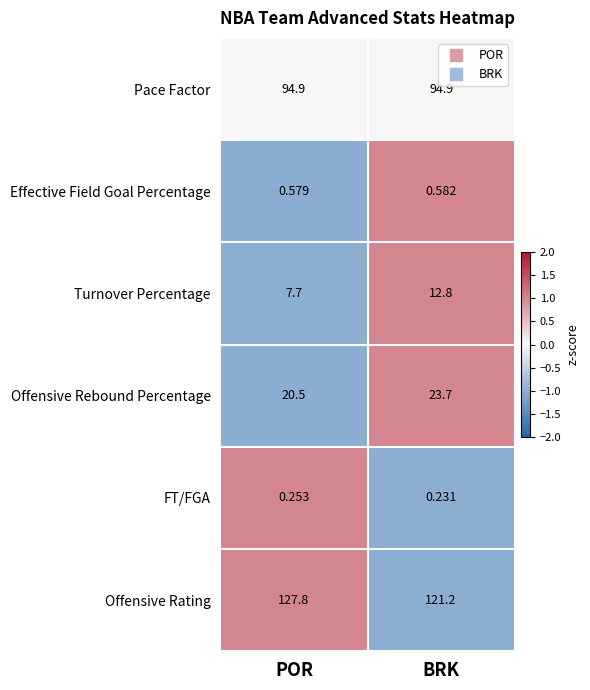

How many categories are shown in the chart?

2